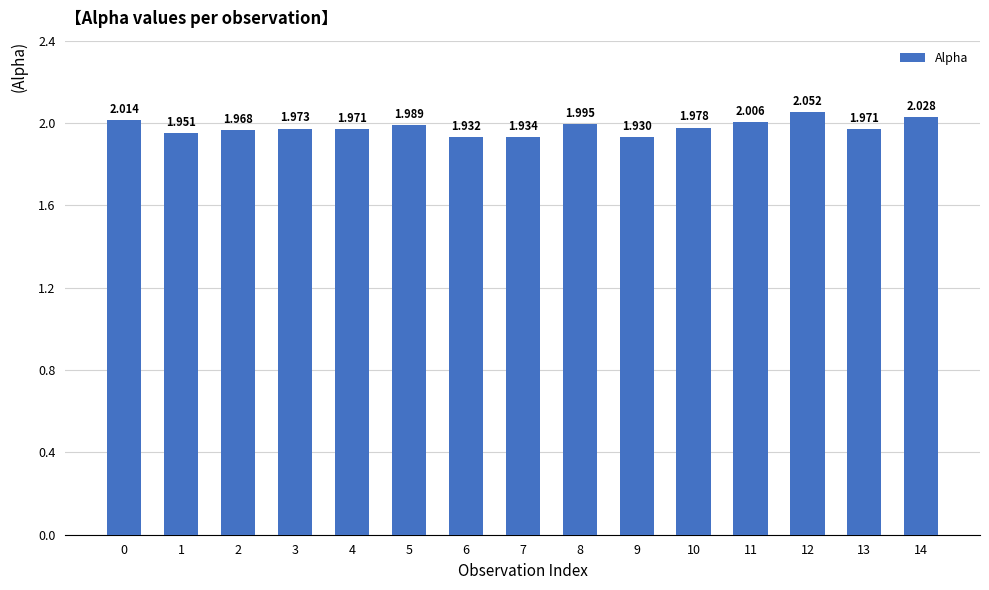

What is the ratio of the value at 12 to the value at 2?

1.0